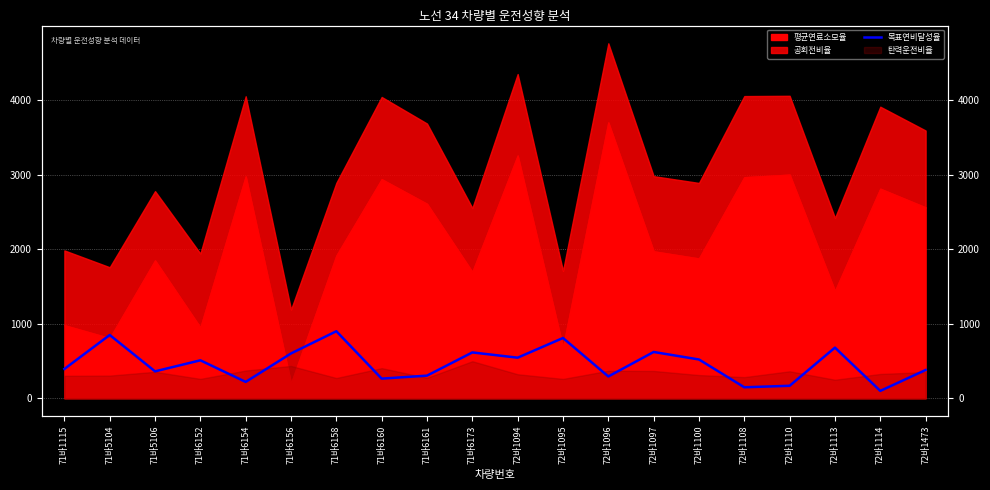

At which label is the value closest to 500?

71바6152